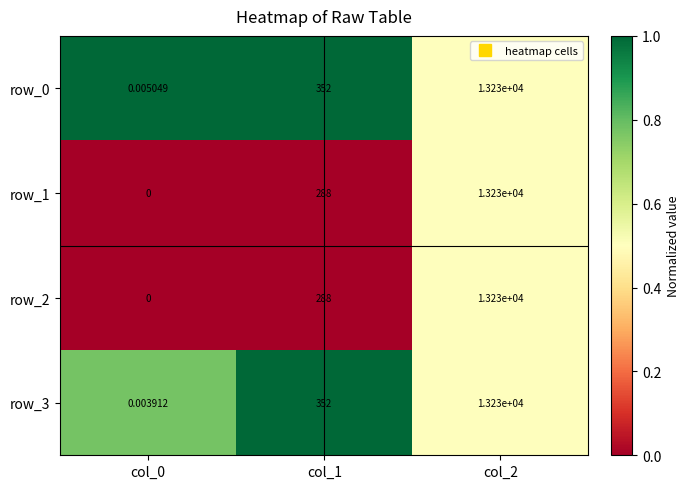

What is the total value across all series at col_1?

1280.0